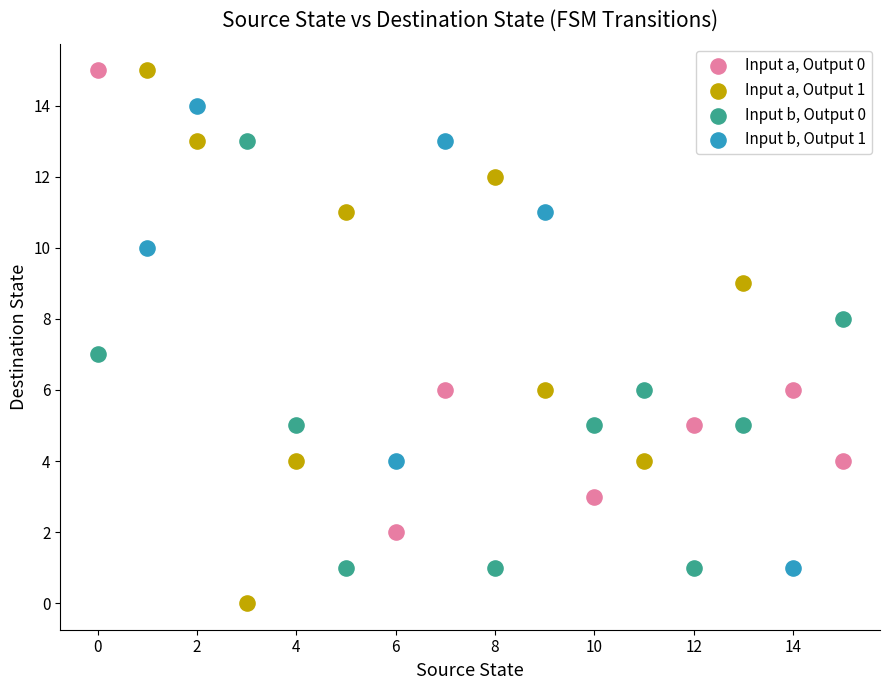

Which series contains the lowest Y value?

Input a, Output 1